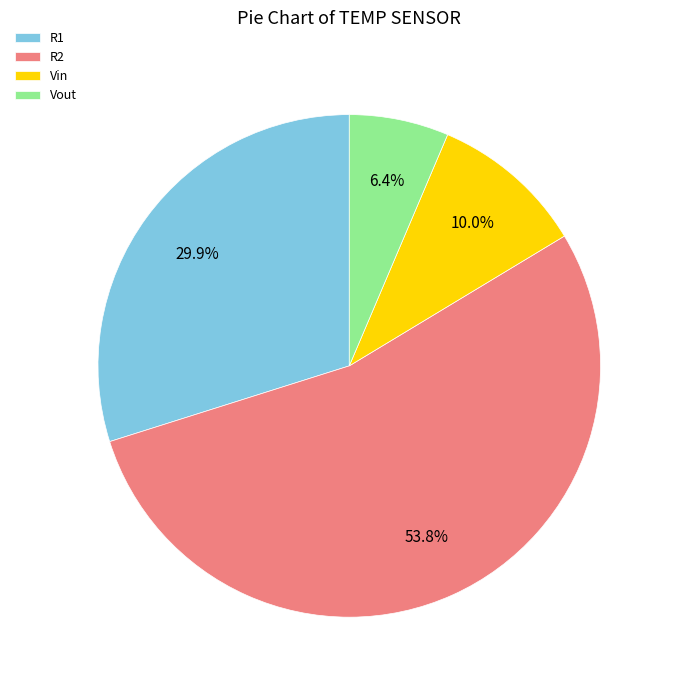

How many segments does this pie chart have?

4